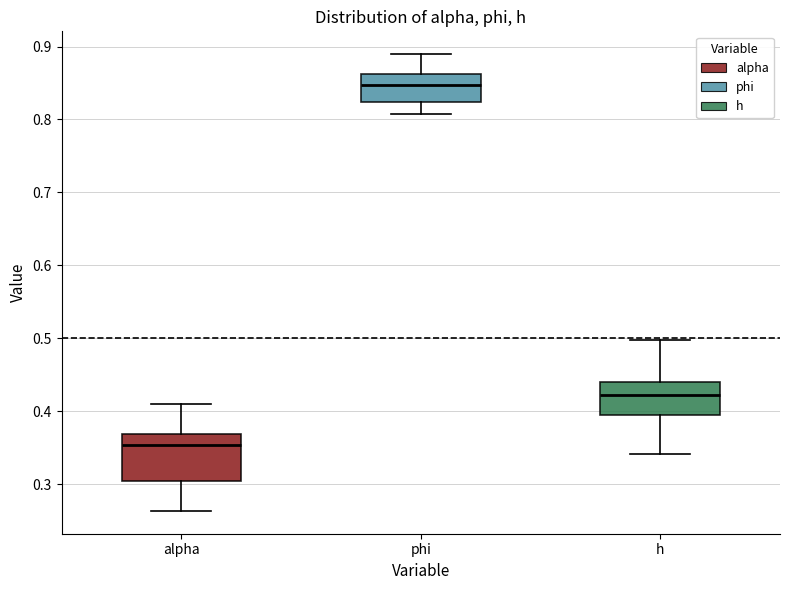

Reading left to right, read every box against the y-axis: the position of its median line, the range the box covers, and the ends of its whiskers. The values are not printed on the chart, so give them approximately, as read against the axis.

alpha: median 0.35, box 0.31 to 0.37, whiskers 0.26 to 0.41
phi: median 0.85, box 0.82 to 0.86, whiskers 0.81 to 0.89
h: median 0.42, box 0.39 to 0.44, whiskers 0.34 to 0.50